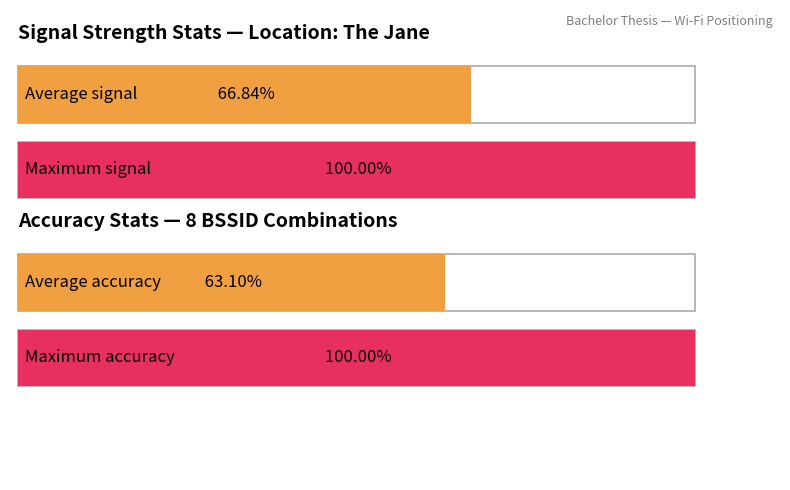

The value of Distance Error Mean at 1 is 0.2. True or false?

False